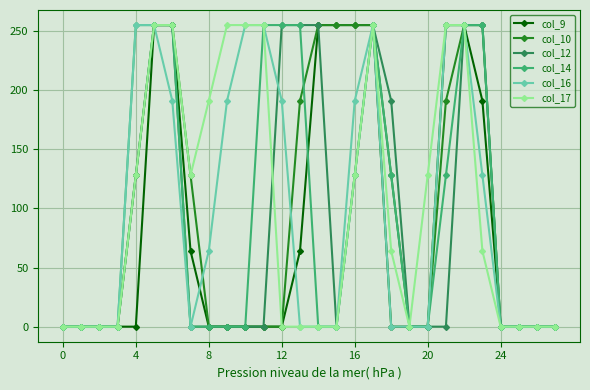

At how many categories does at least one series exceed 35?

19